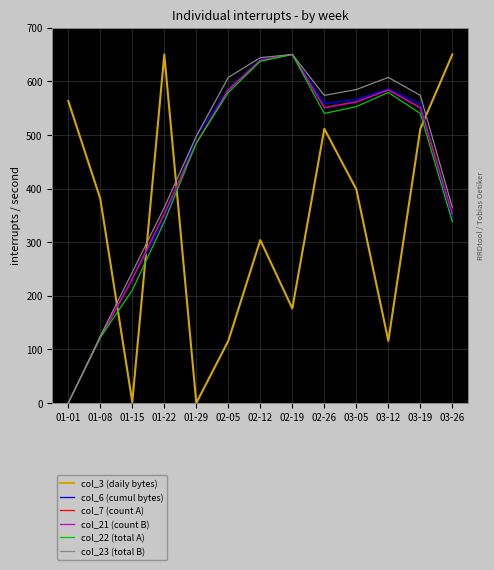

What is the total value across all series at 03-12?

3055.3